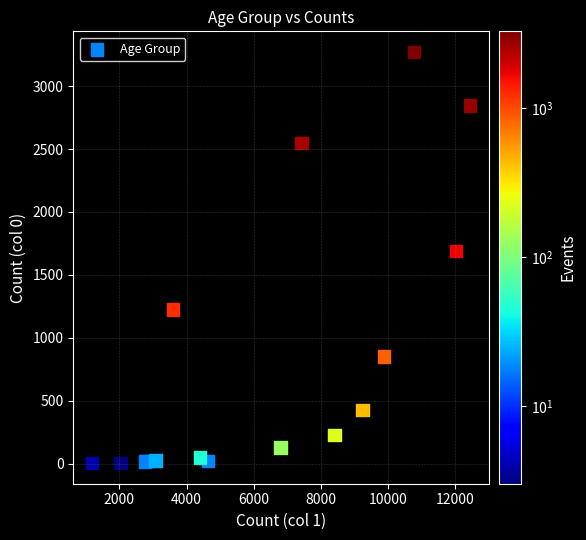

What Y value in the scatter plot is closest to 1638?

1690